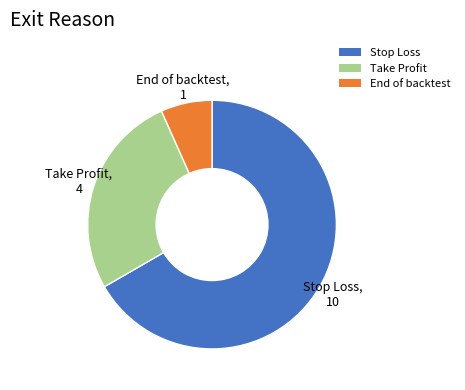

Is End of backtest the majority of the pie?

No